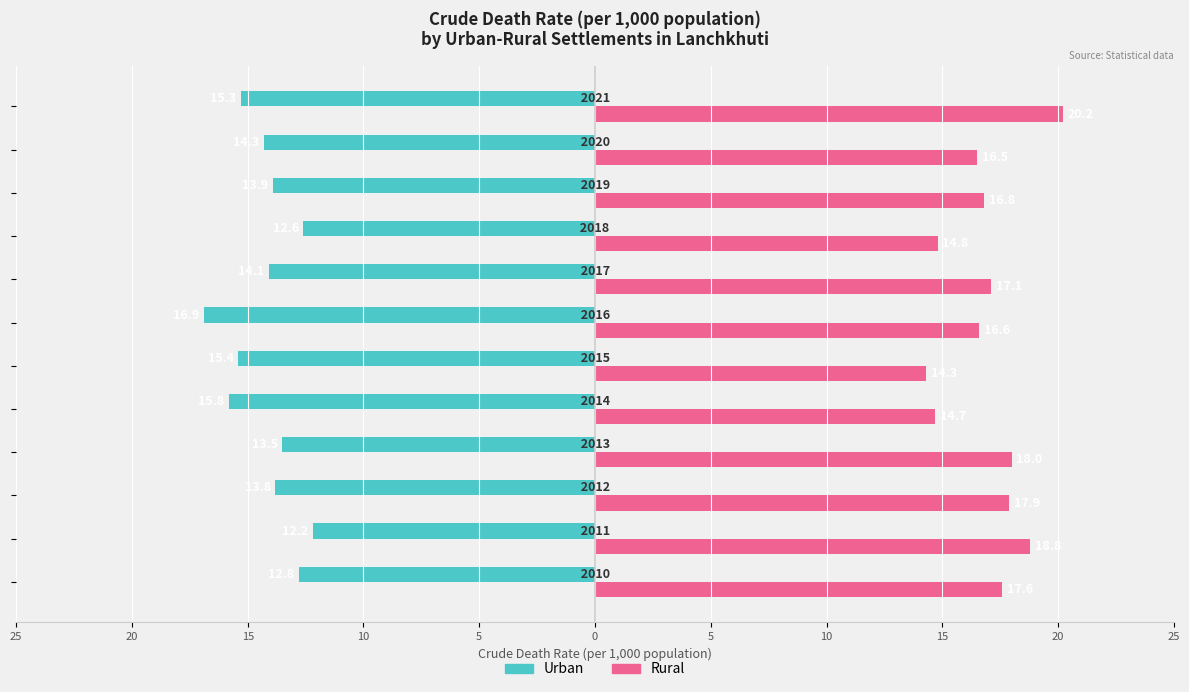

List the series in order of their overall mean, highest first.

Rural, Urban